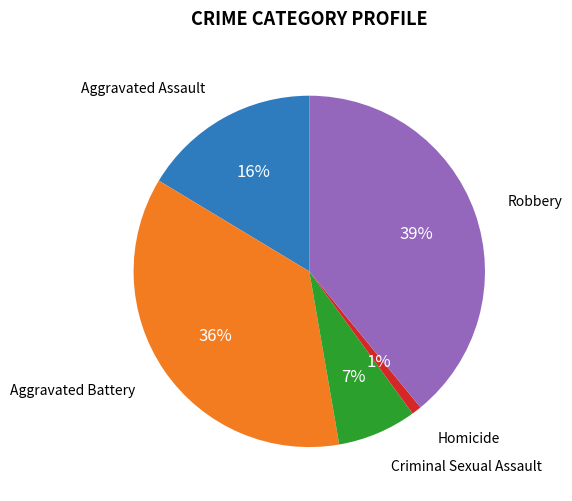

To the nearest percent, what is the difference between the largest and smallest slice percentages?

38%